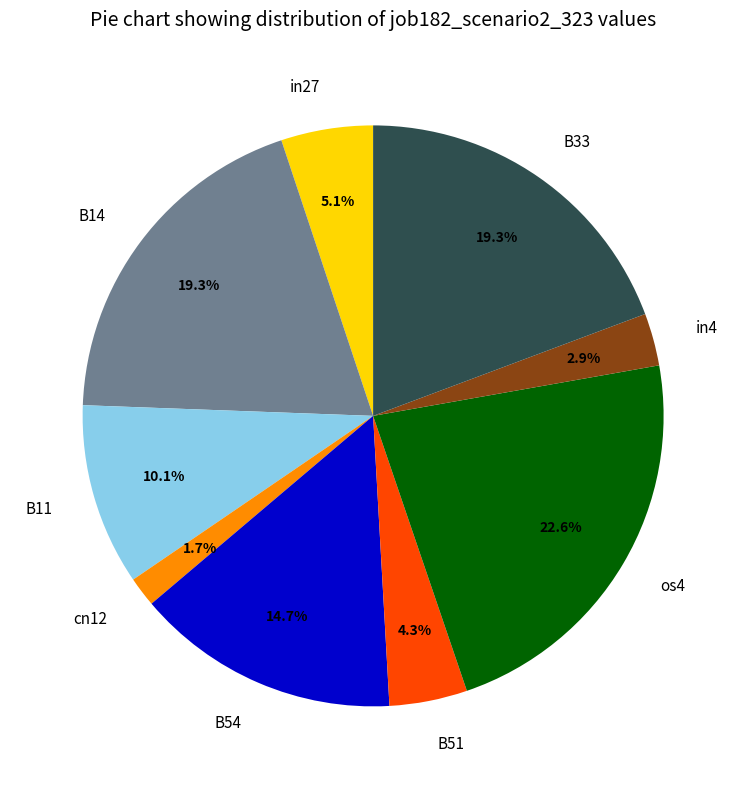

Which slice is the largest?

os4